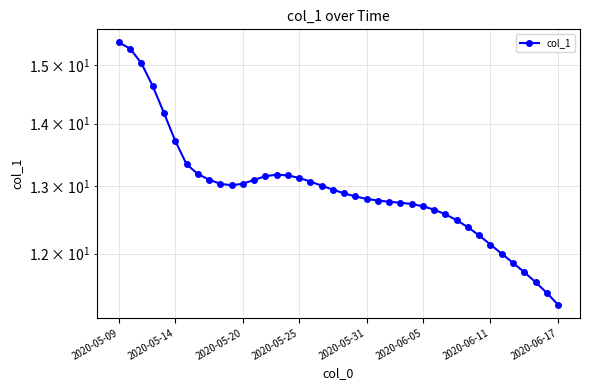

At which category does the data reach its first local valley?

10